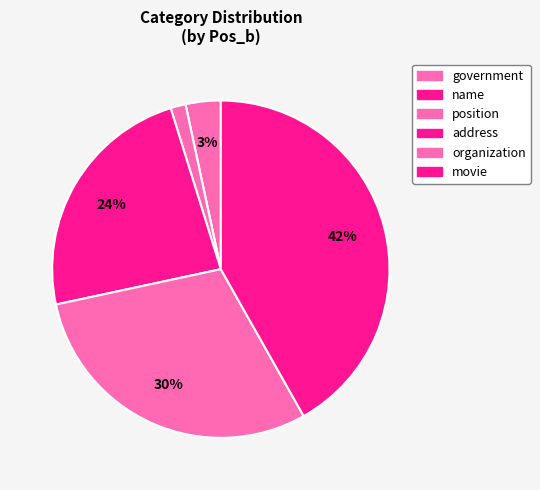

Which slice is the largest?

movie